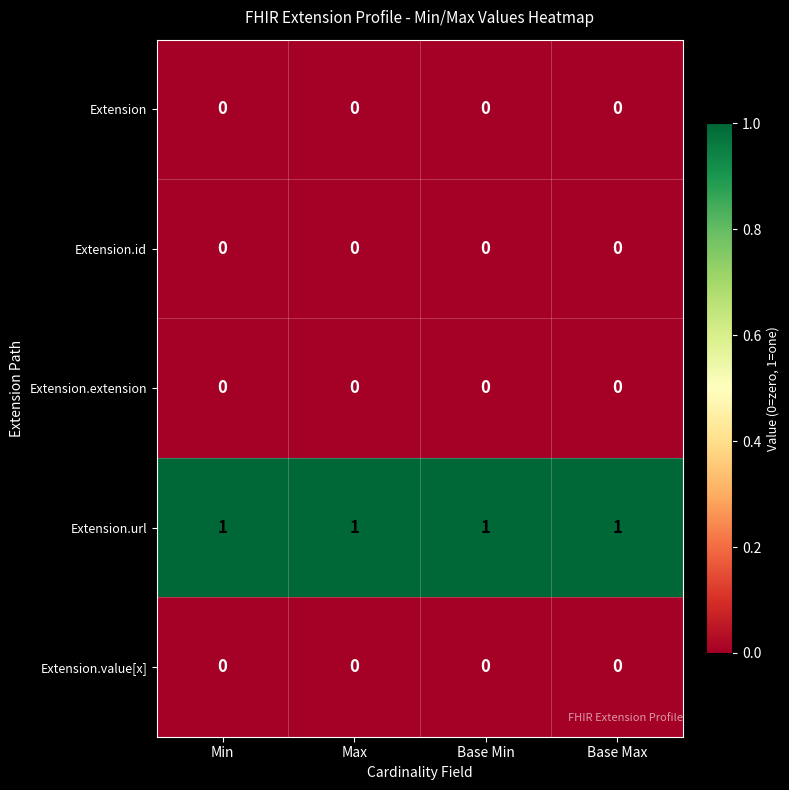

True or false: Extension.url has a value of 1 at Max.

True